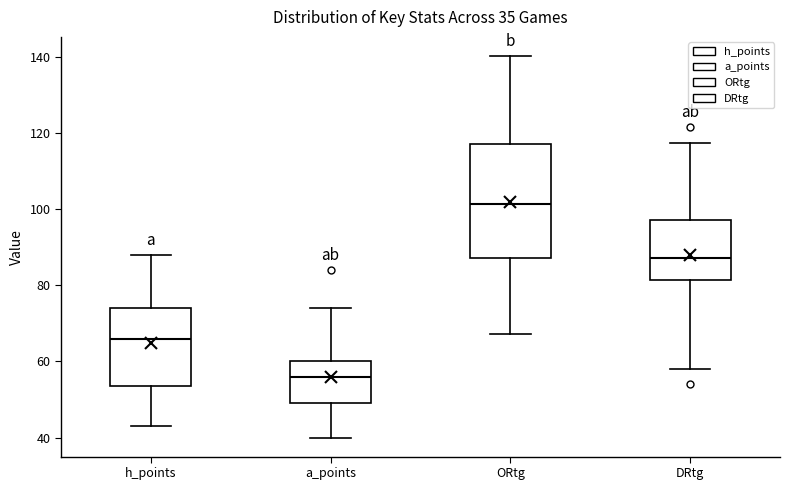

Reading left to right, transcribe this box plot: for each box, give where its median line is, the range the box spans, and where its two whiskers end, as read against the y-axis. The values are not printed on the chart, so give them approximately, as read against the axis.

h_points: median 66, box 54 to 74, whiskers 44 to 88
a_points: median 56, box 50 to 60, whiskers 40 to 74
ORtg: median 102, box 88 to 118, whiskers 68 to 140
DRtg: median 88, box 82 to 98, whiskers 58 to 118